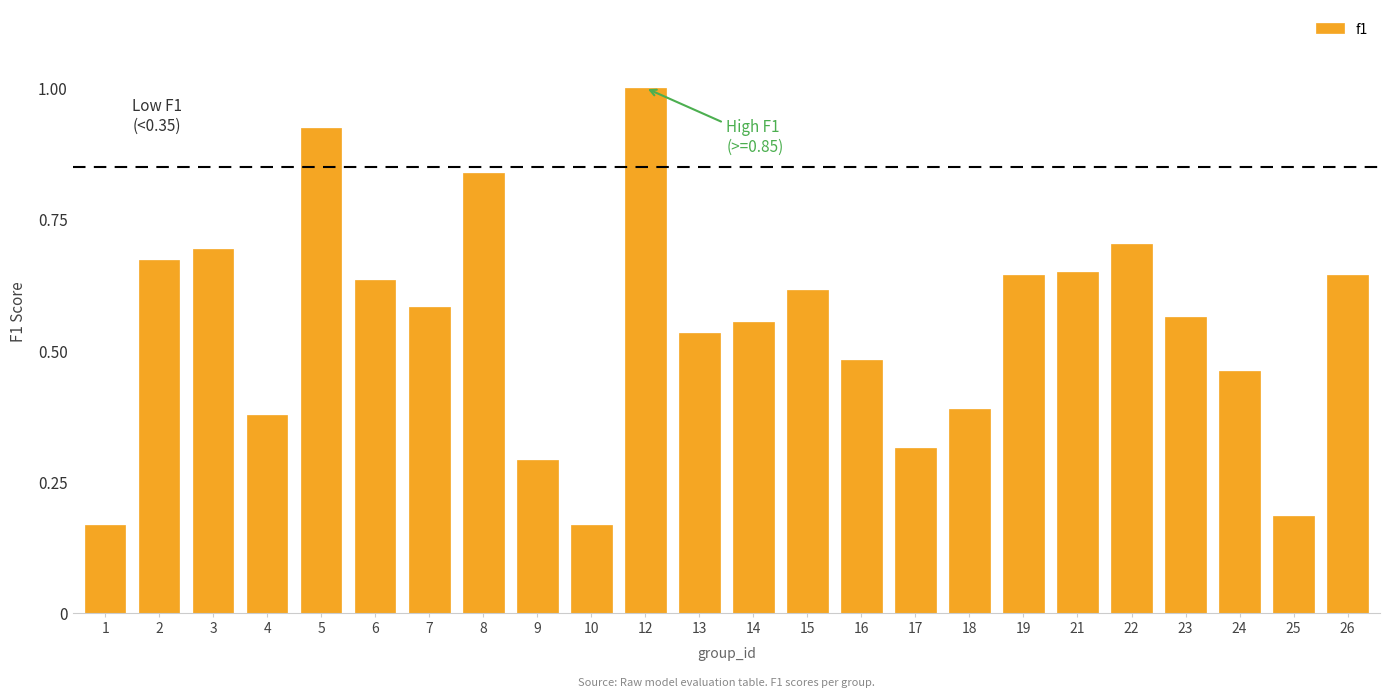

Which has a higher value, 10 or 18?

18